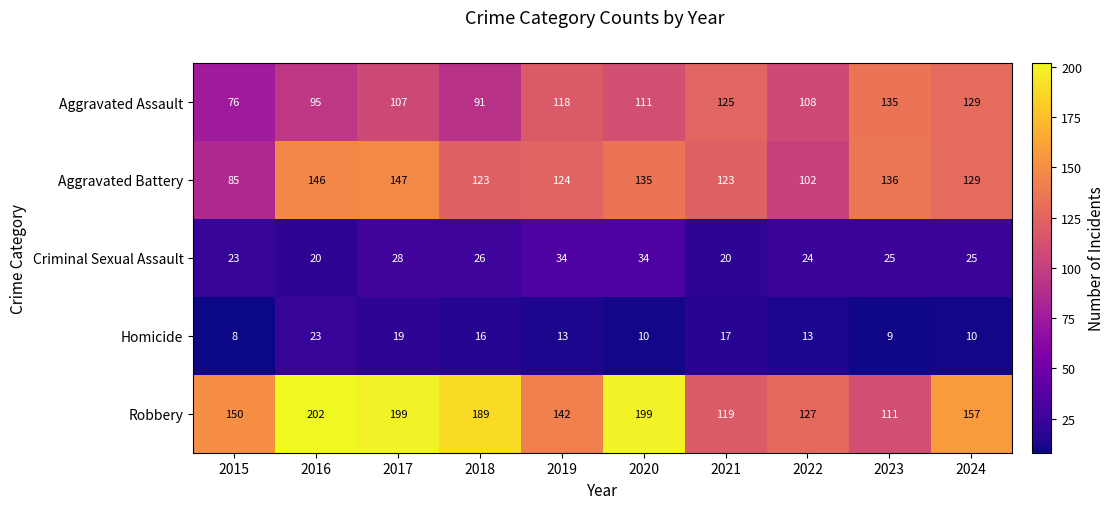

Which series has the widest spread of values?

Robbery